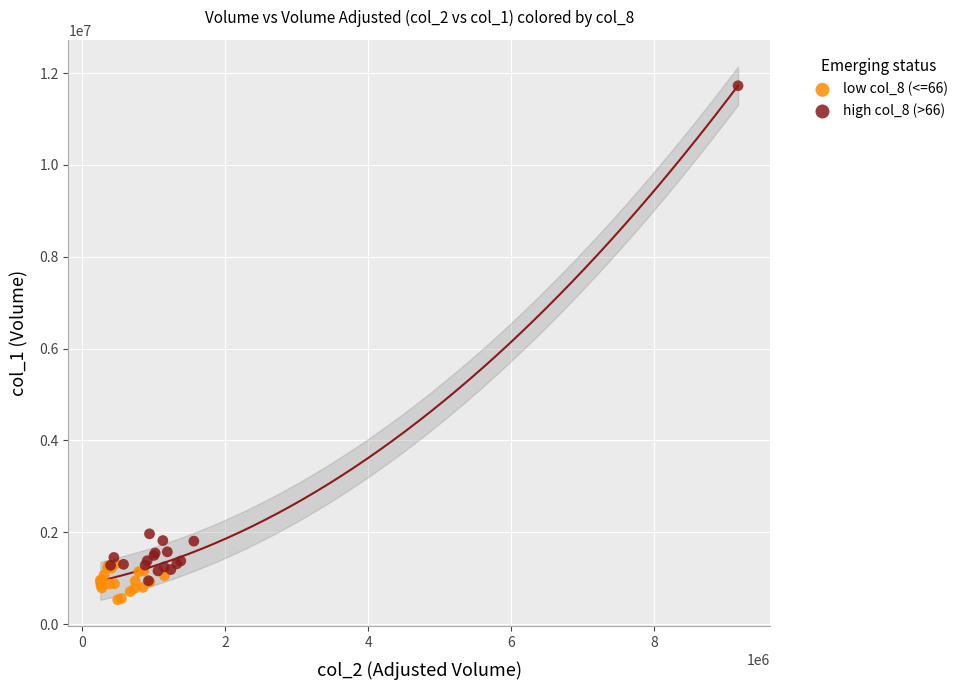

Which series reaches the minimum Y coordinate?

low col_8 (<=66)